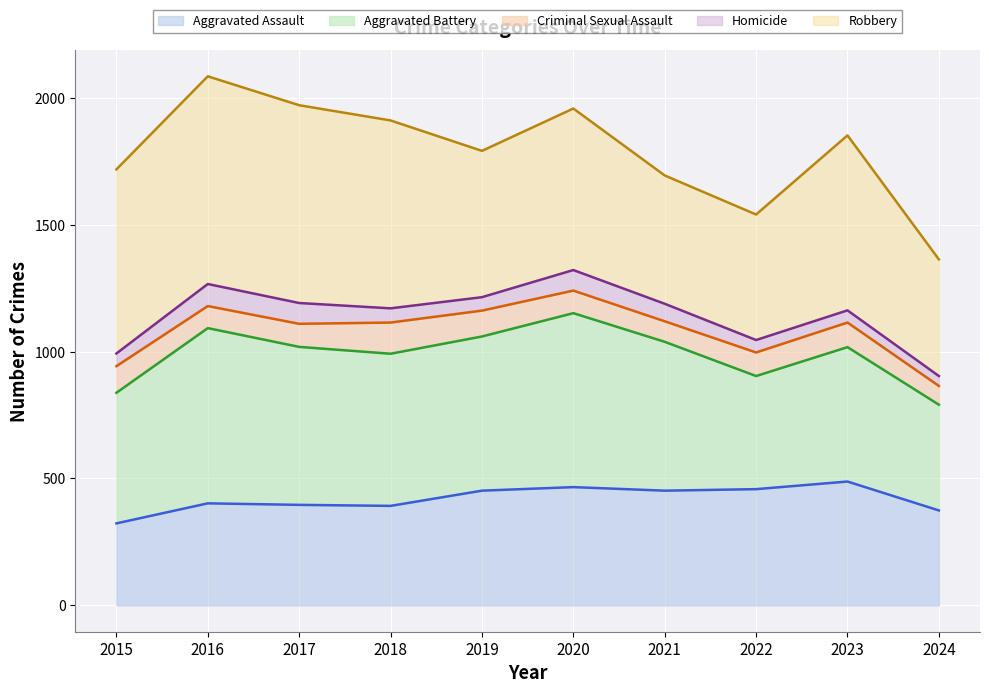

Reading left to right, transcribe all the data shown in this chart.

Aggravated Assault_line: 323	402	396	392	452	466	452	458	488	374
Aggravated Battery_line: 838	1093	1019	992	1060	1152	1039	904	1018	791
Criminal Sexual Assault_line: 943	1180	1110	1115	1162	1241	1120	997	1115	865
Homicide_line: 993	1267	1192	1171	1215	1322	1189	1046	1163	904
Robbery_line: 1719	2086	1972	1912	1792	1959	1695	1541	1853	1364